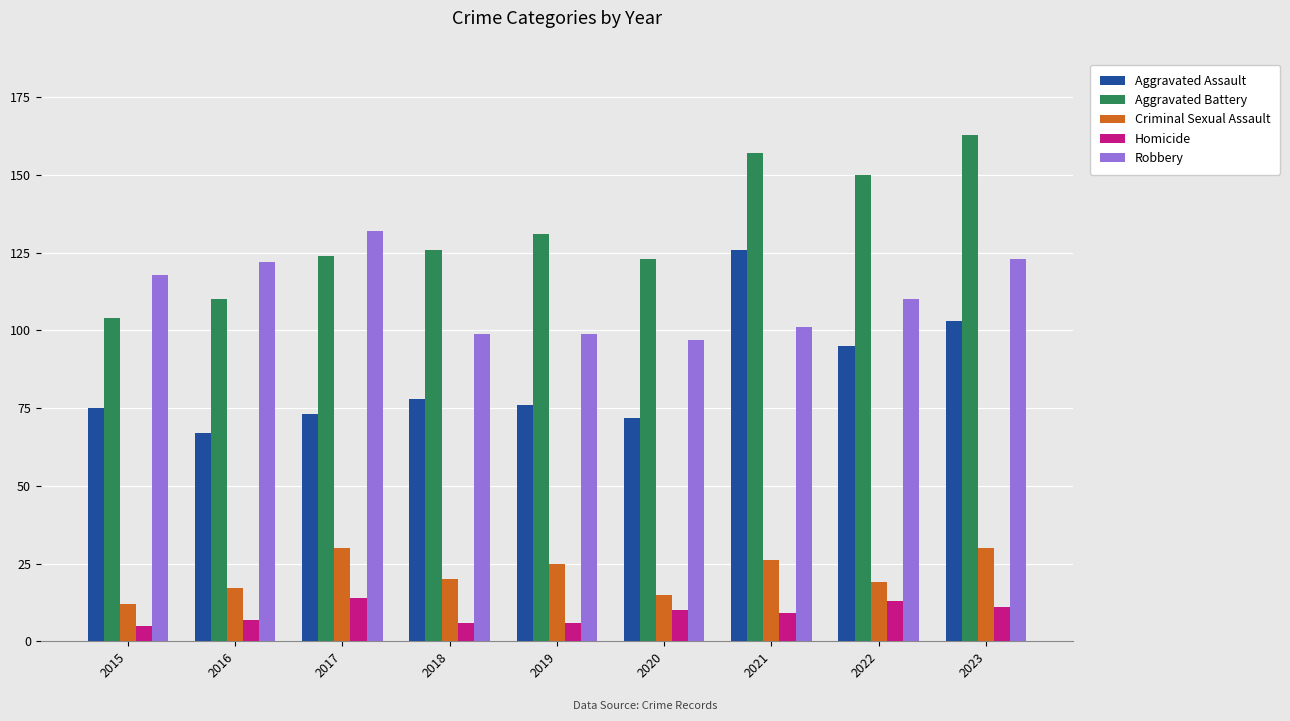

True or false: Criminal Sexual Assault has a value of 30 at 2023.

True